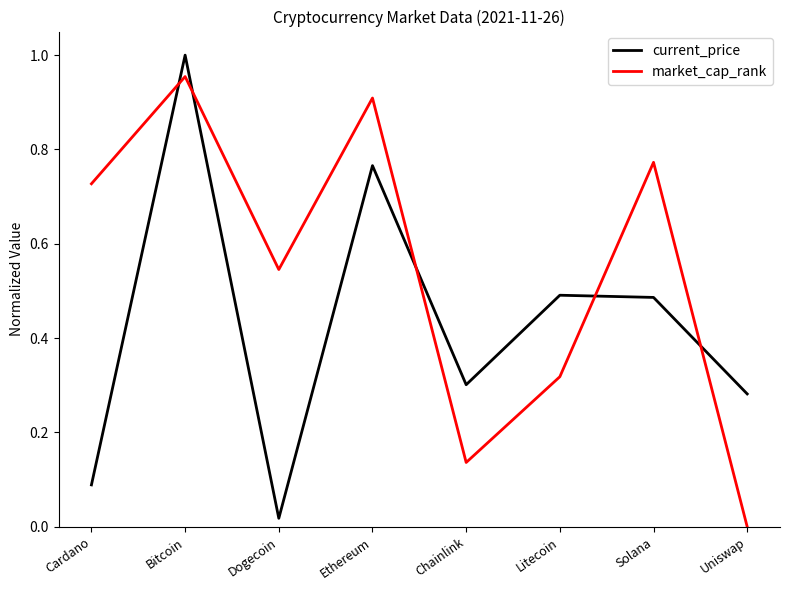

Which category has the lowest value in the market_cap_rank series?

Uniswap